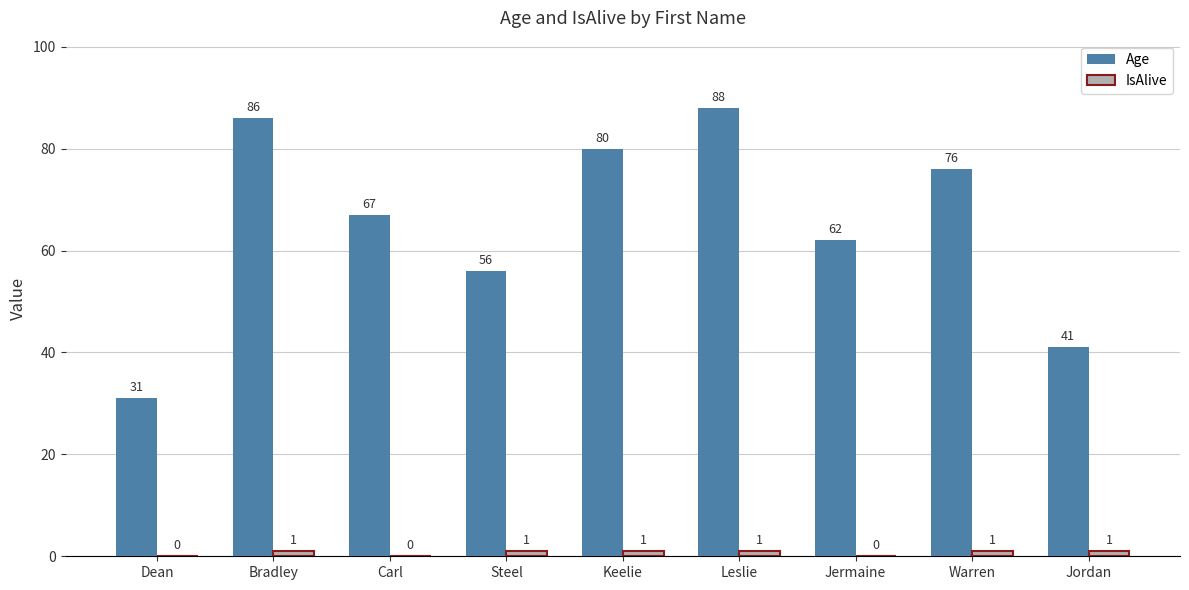

True or false: Age has a value of 41 at Jordan.

True